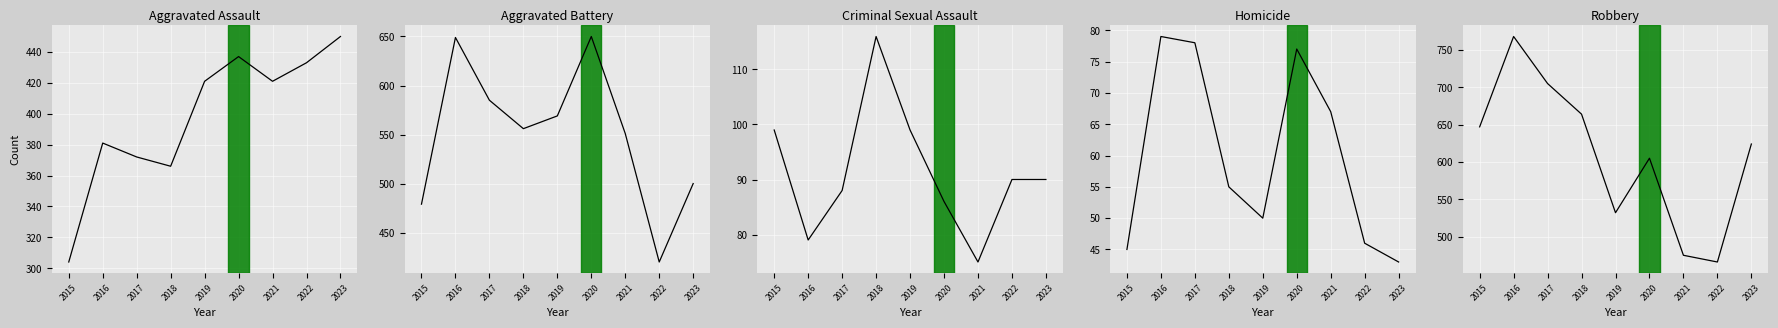

True or false: Homicide and Aggravated Assault cross at least once.

False